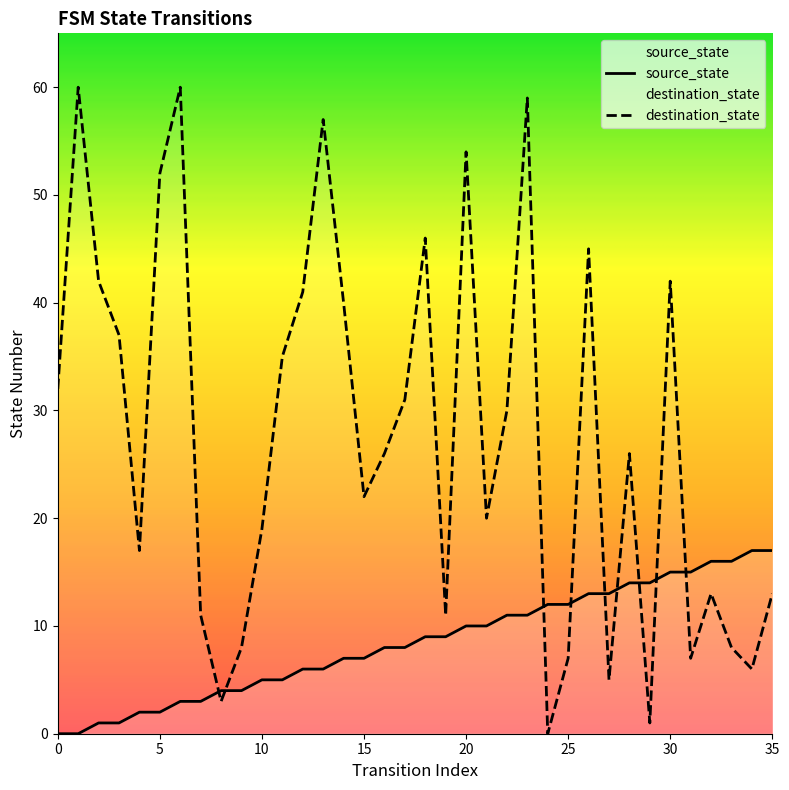

How many times do source_state and destination_state cross each other?

9